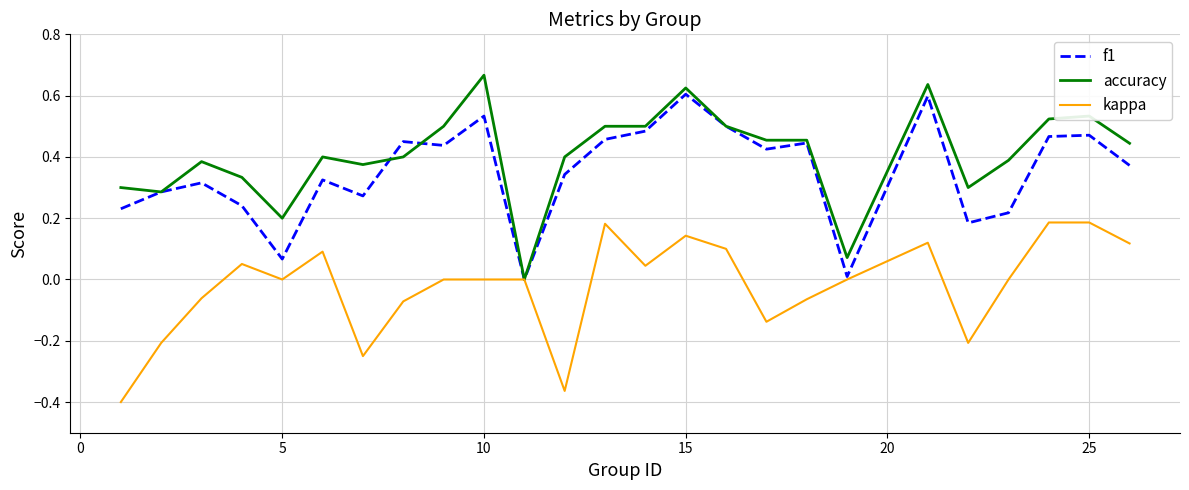

Rank the series by their maximum value, from lowest to highest.

kappa, f1, accuracy